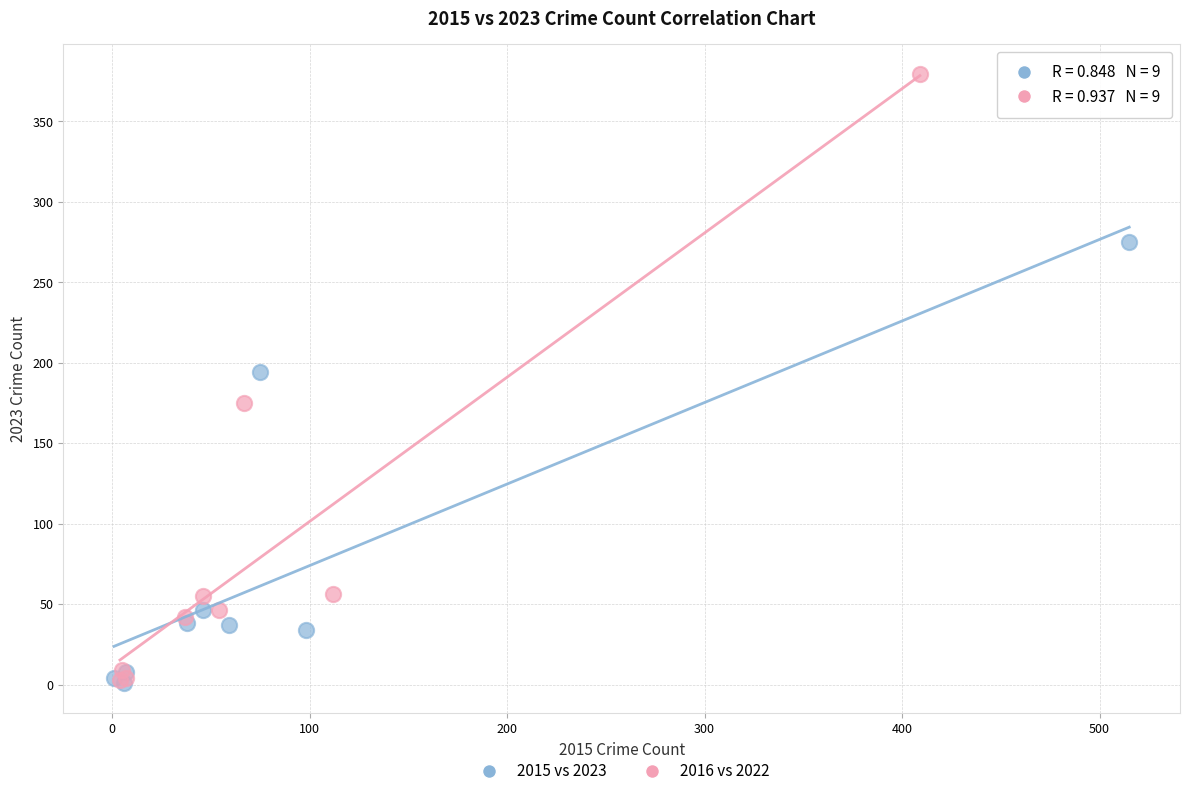

Which series has the widest spread of Y values?

2016 vs 2022